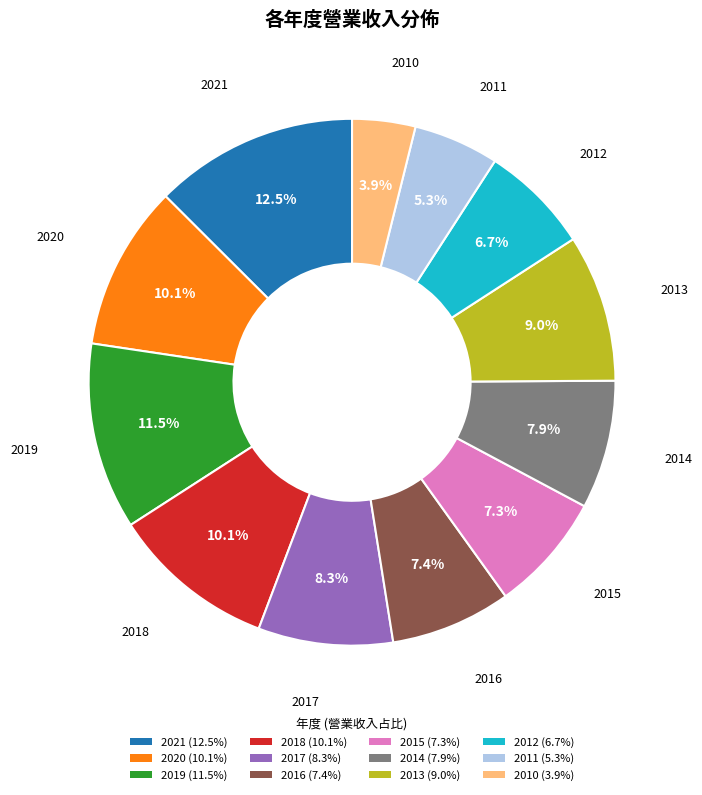

Does 2010 account for over 50% of the chart?

No